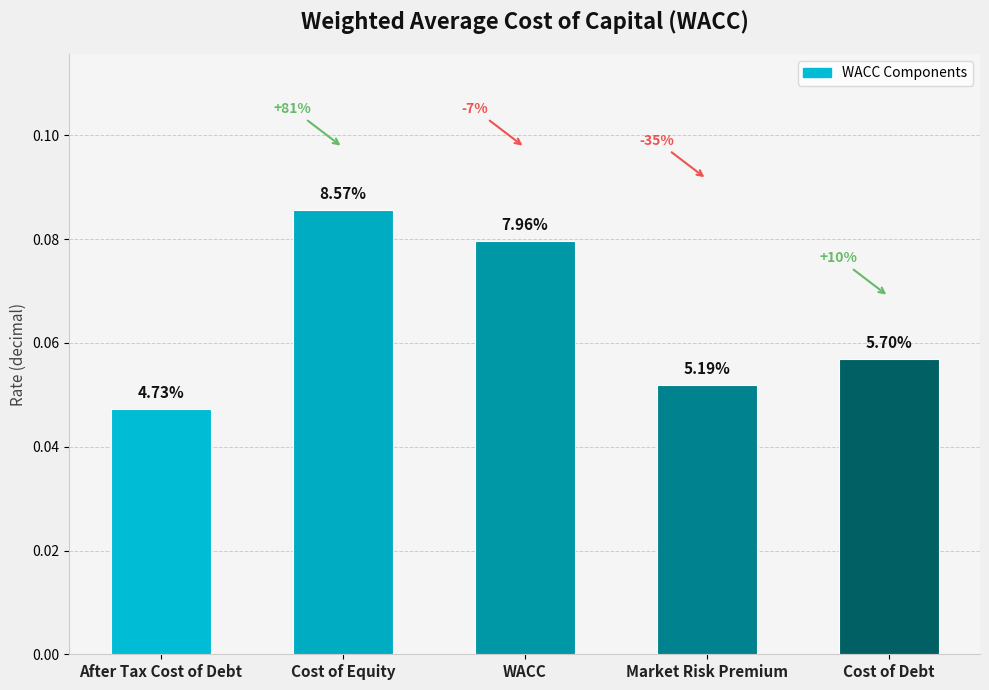

How many bars are there in total?

5